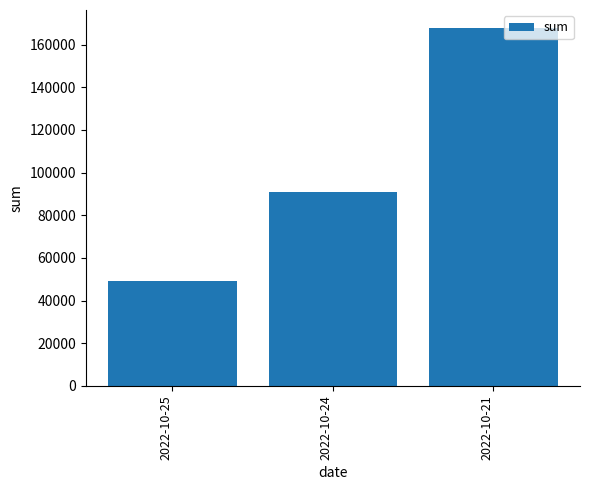

What is the value of the 2nd bar from the left?

91063